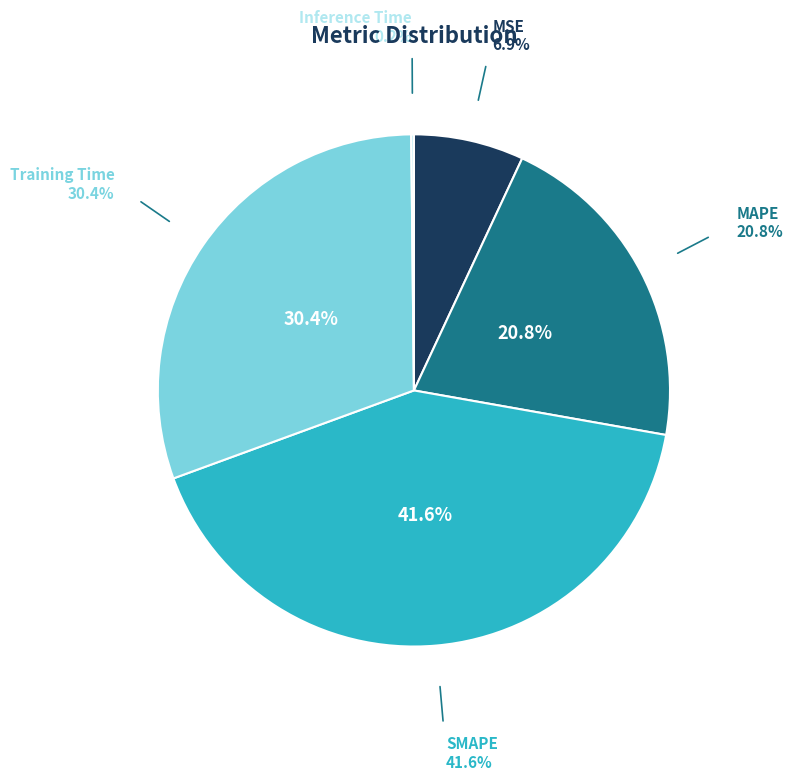

To the nearest percent, what is the difference between the SMAPE and MAPE slice percentages?

21%